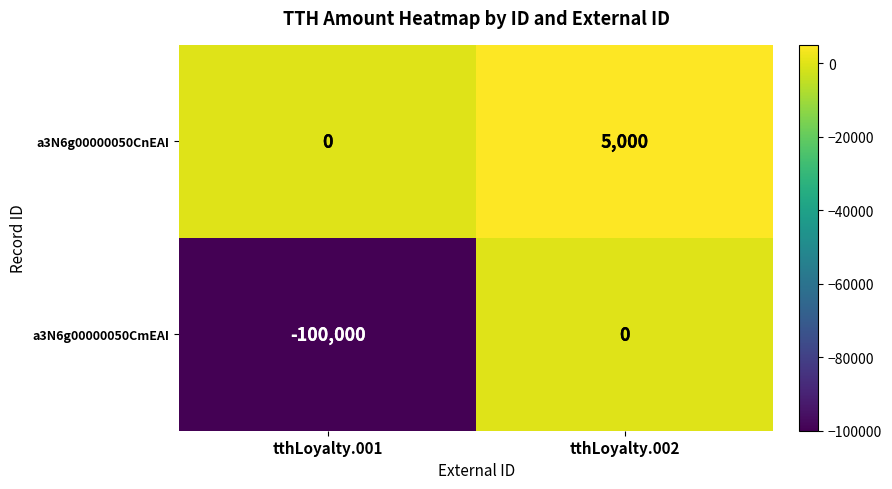

At which category is the sum across all series the highest?

tthLoyalty.002